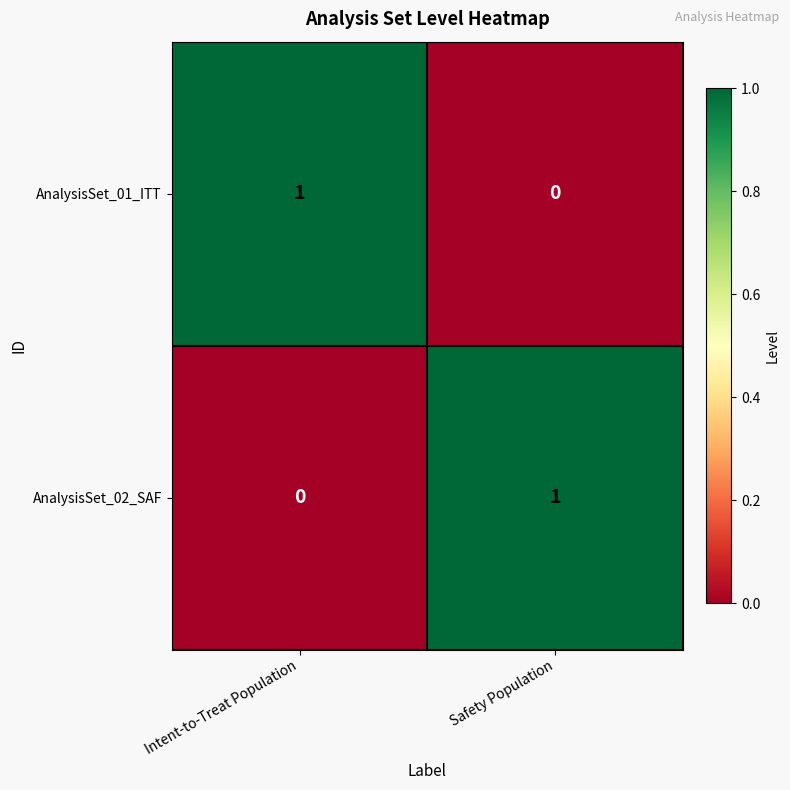

Is it true that AnalysisSet_01_ITT equals 1 at Intent-to-Treat Population?

True